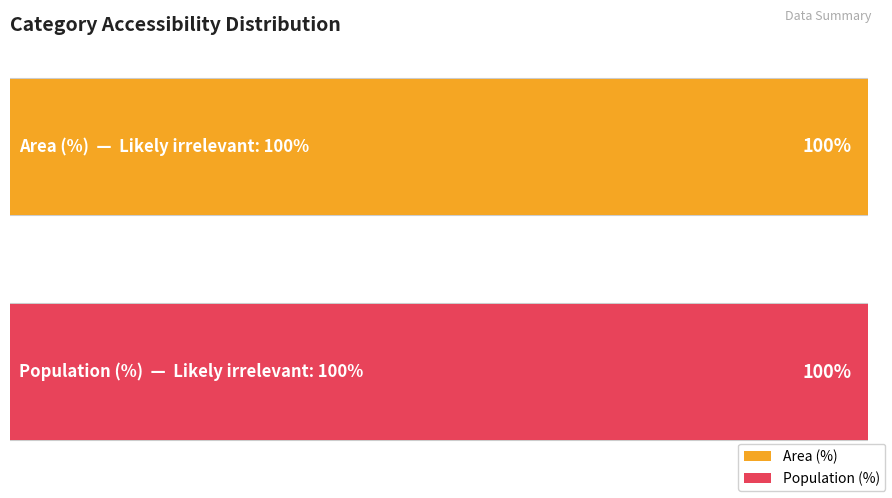

The value of Grid Cells at High (30+ min) is -54. True or false?

False